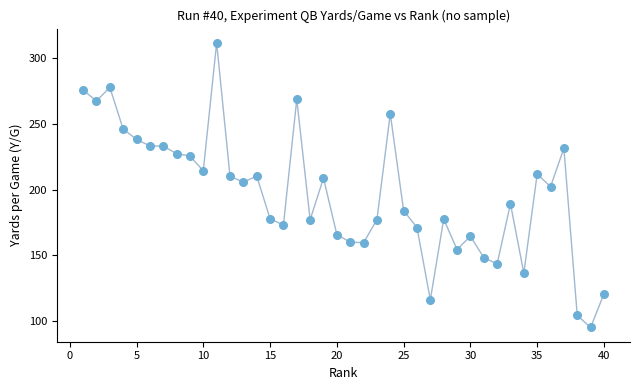

What is the range of Y values (max minus min)?

216.5